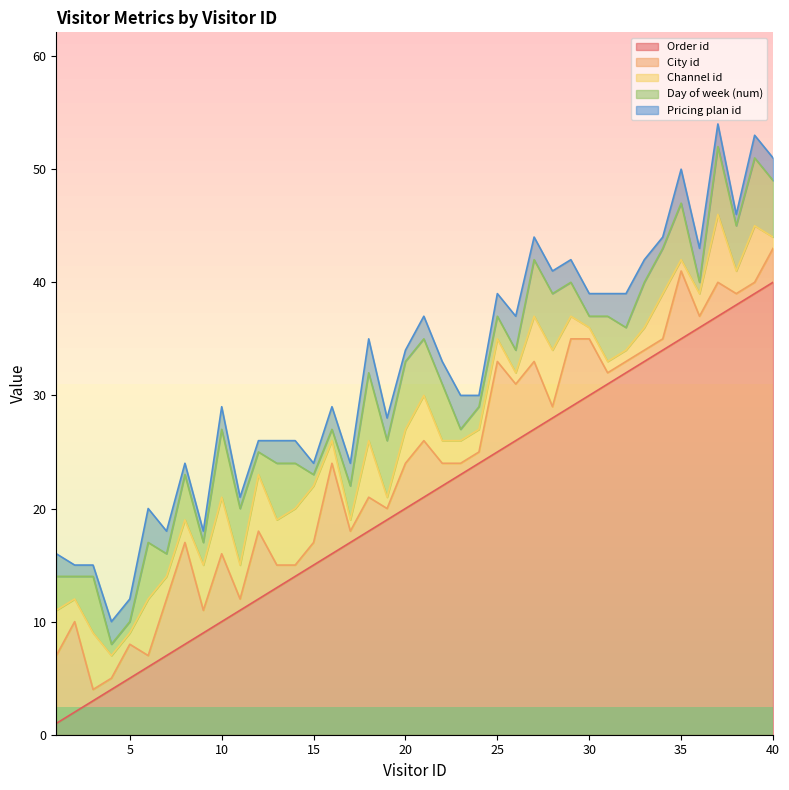

What is the total value across all series at 11?

21